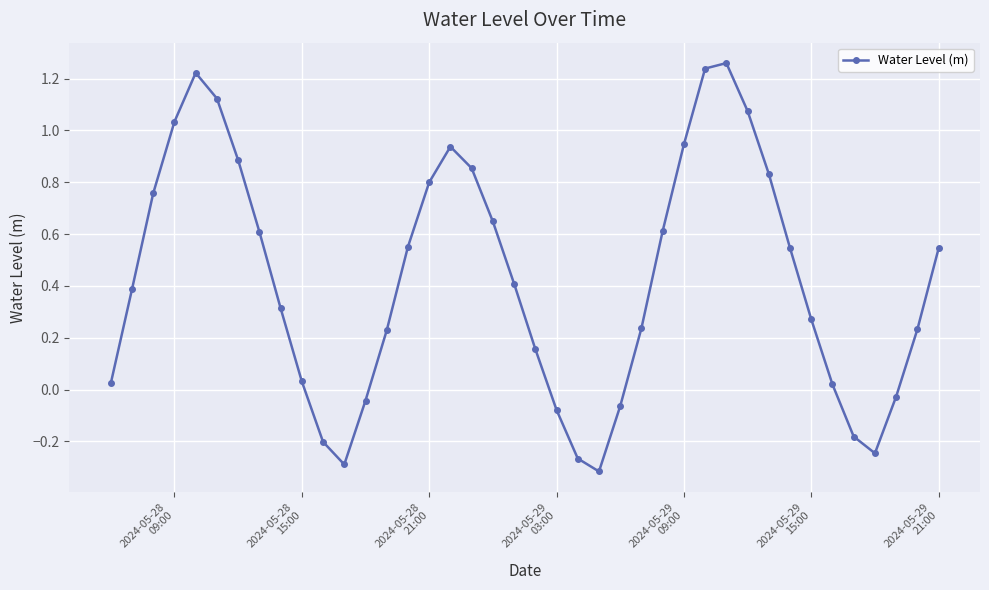

What is the sum of all values?

17.1